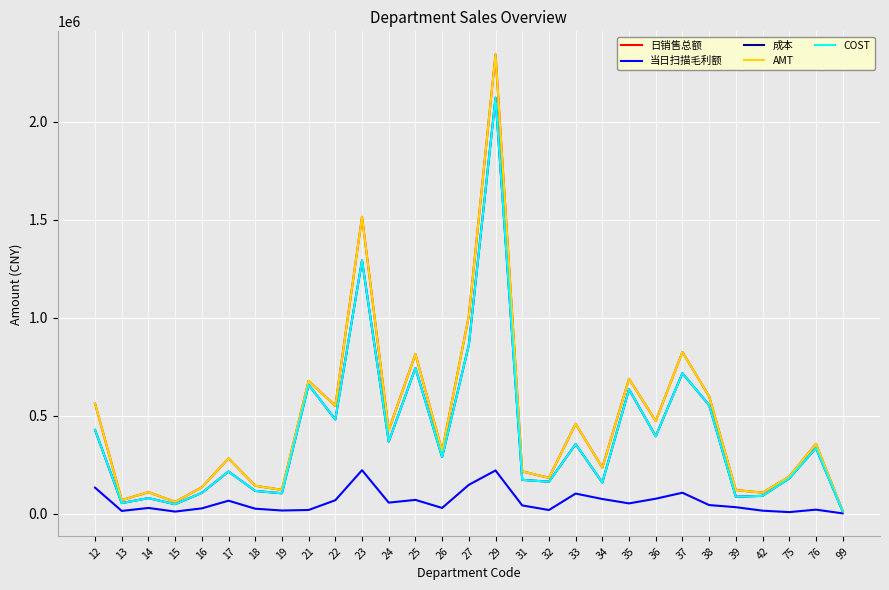

What is the minimum value for 当日扫描毛利额?

2557.6